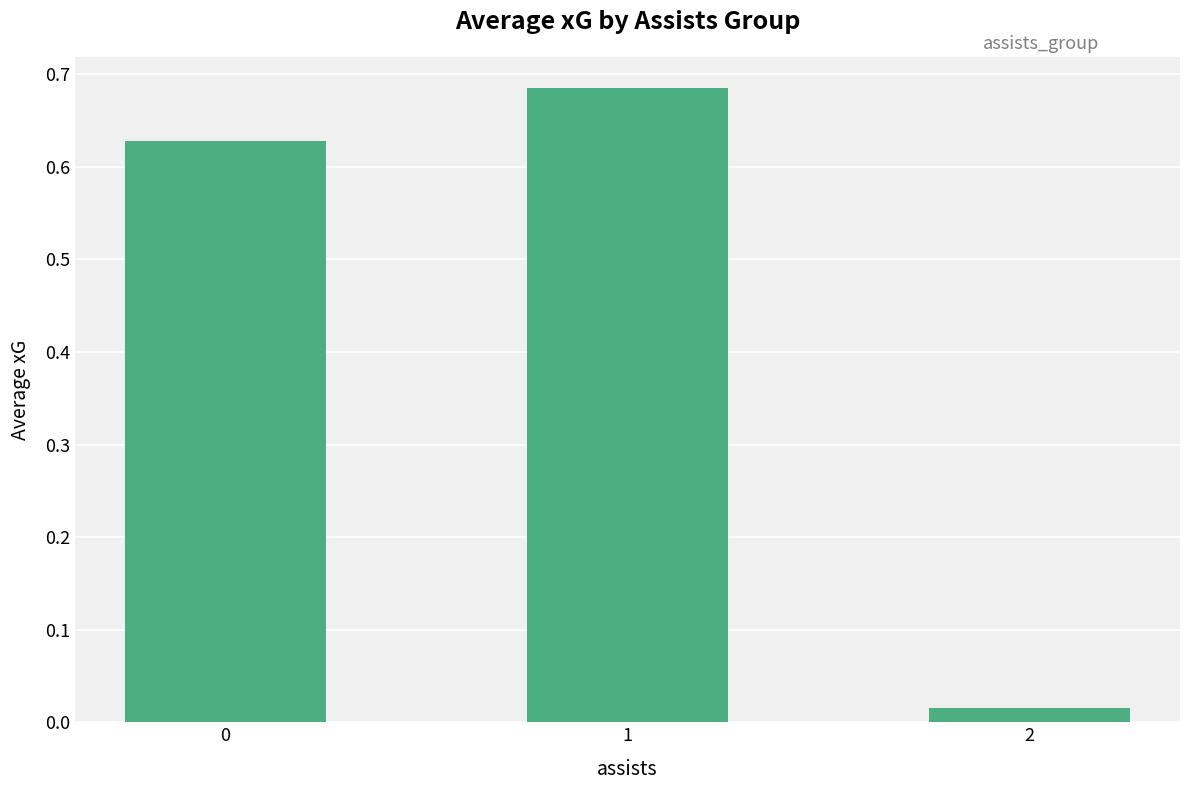

True or false: the data shows 1.1 at 1.

False